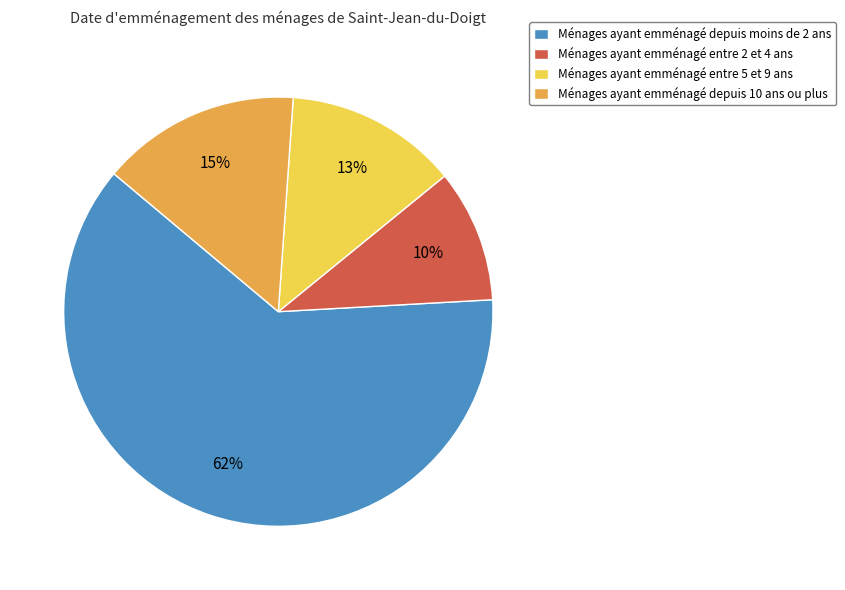

Which category has the biggest portion of the pie?

Ménages ayant emménagé depuis moins de 2 ans